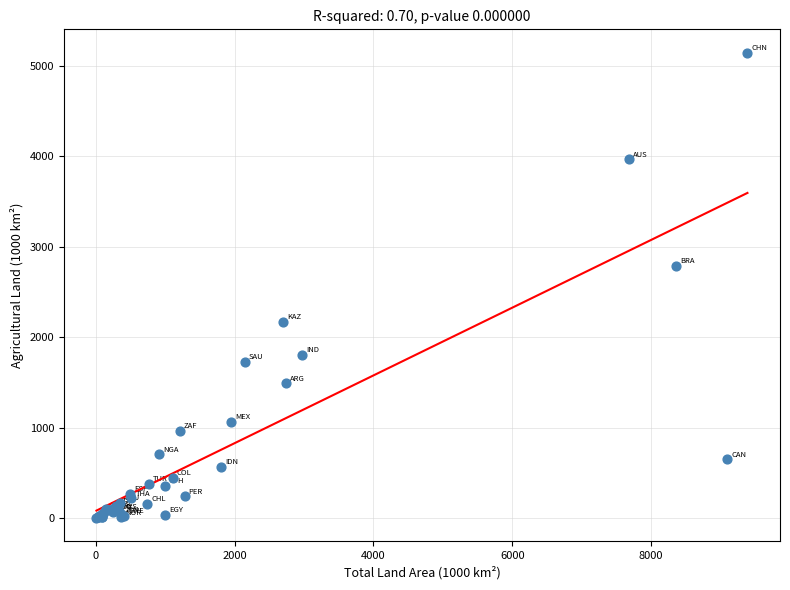

What Y value in the scatter plot is closest to 2574?

2788.1